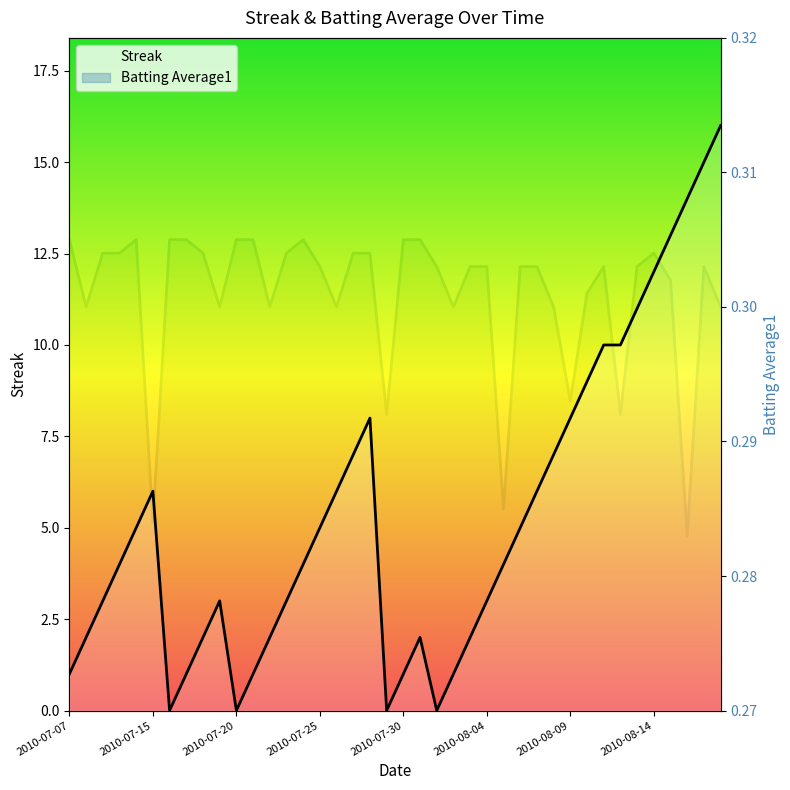

After their last crossing, which series has the higher values: Streak or Batting Average1?

Streak